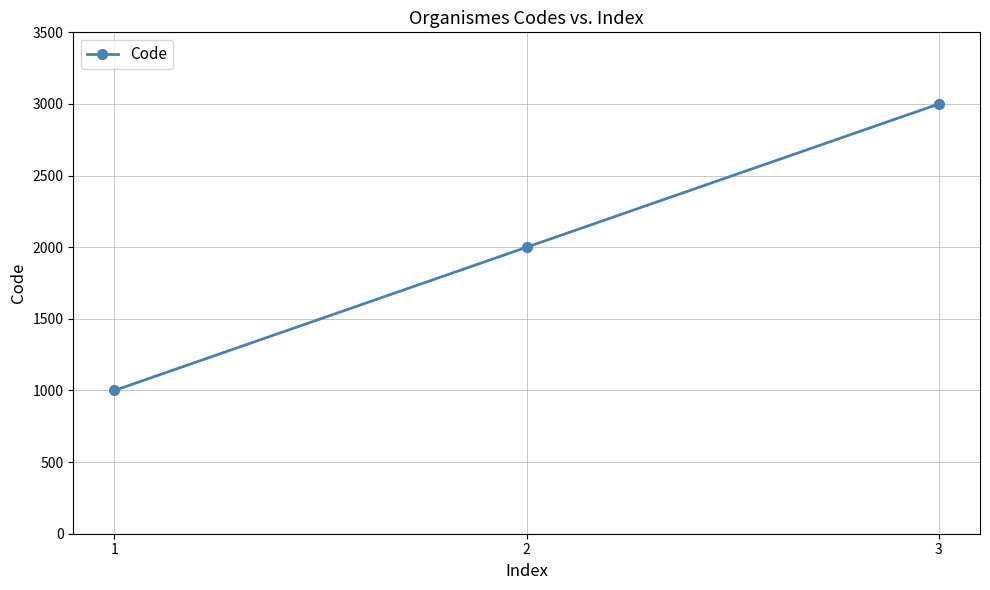

How many data points does each series have?

3